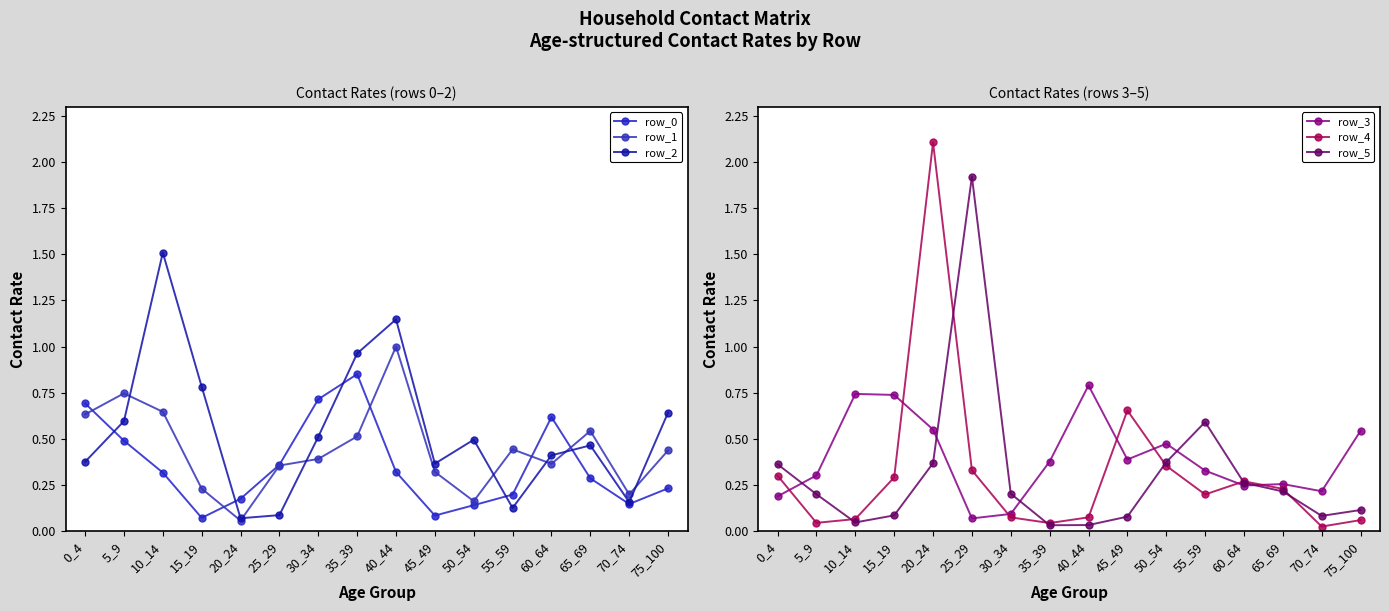

True or false: row_4 has more than 0 points higher than both neighbors.

True